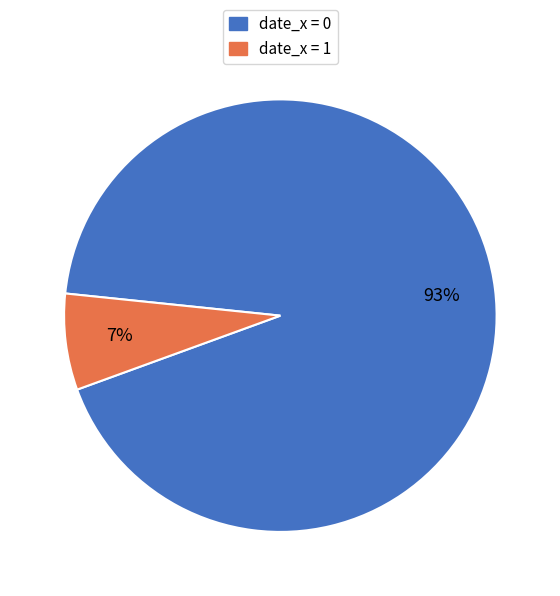

To the nearest percent, what is the difference between the largest and smallest slice percentages?

86%